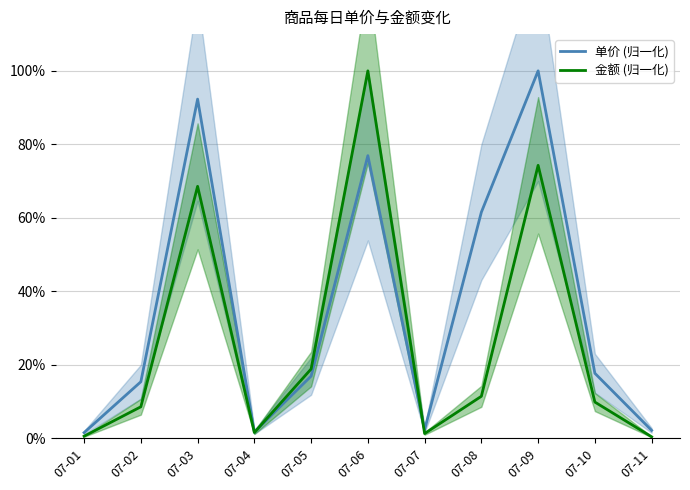

The value of 单价 (归一化) at 07-10 is 17.7. True or false?

True